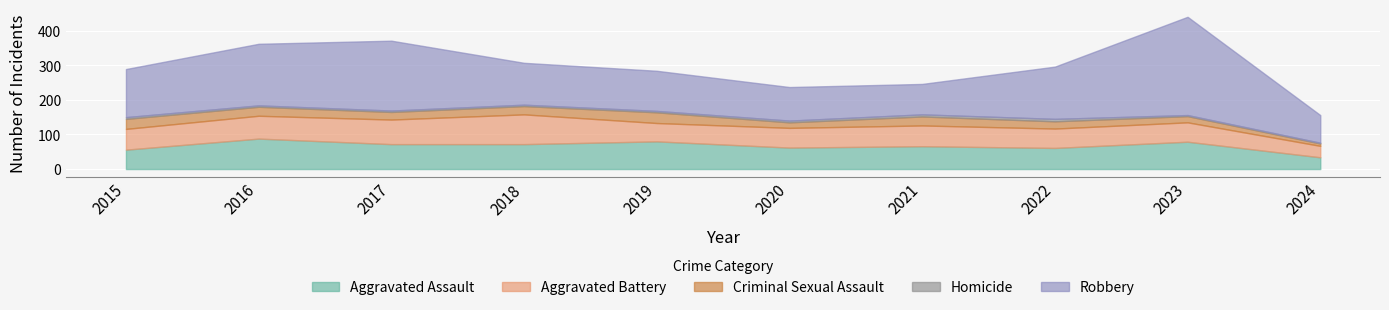

Reading right to left, extract all data points from this chart.

Aggravated Assault: 2024=34	2023=79	2022=61	2021=66	2020=62	2019=80	2018=72	2017=72	2016=88	2015=56
Aggravated Battery: 2024=33	2023=56	2022=56	2021=60	2020=57	2019=53	2018=86	2017=71	2016=66	2015=60
Criminal Sexual Assault: 2024=7	2023=18	2022=21	2021=26	2020=16	2019=31	2018=24	2017=22	2016=26	2015=29
Homicide: 2024=2	2023=3	2022=7	2021=6	2020=5	2019=4	2018=4	2017=4	2016=4	2015=5
Robbery: 2024=80	2023=284	2022=151	2021=88	2020=97	2019=116	2018=121	2017=202	2016=178	2015=139